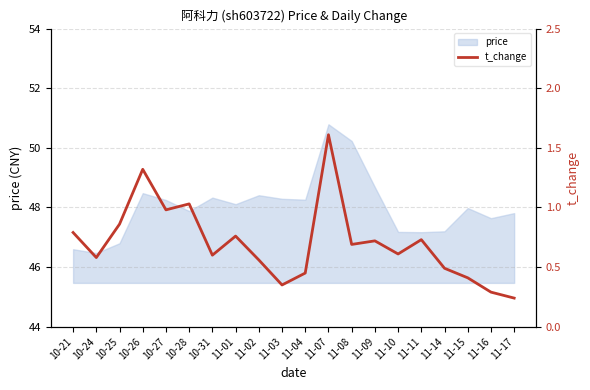

The value at 10-24 is 0.9. True or false?

False